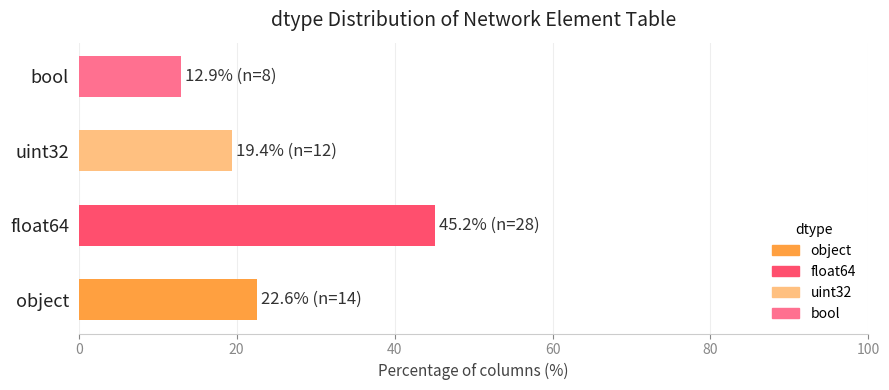

List the labels in order of value, smallest first.

bool, uint32, object, float64